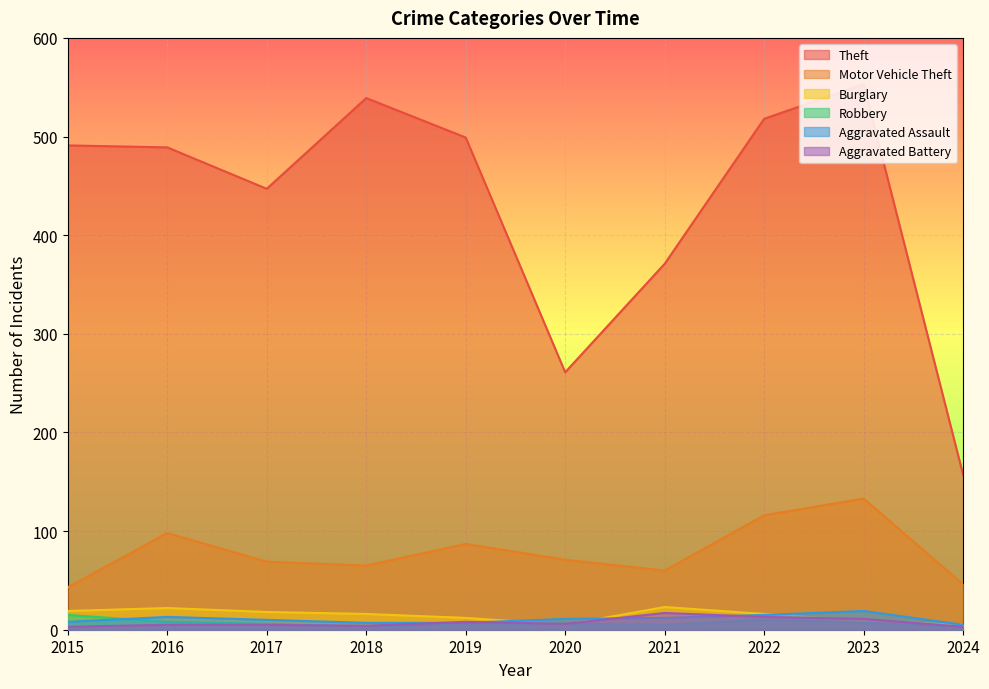

At which category is the sum across all series the highest?

2023